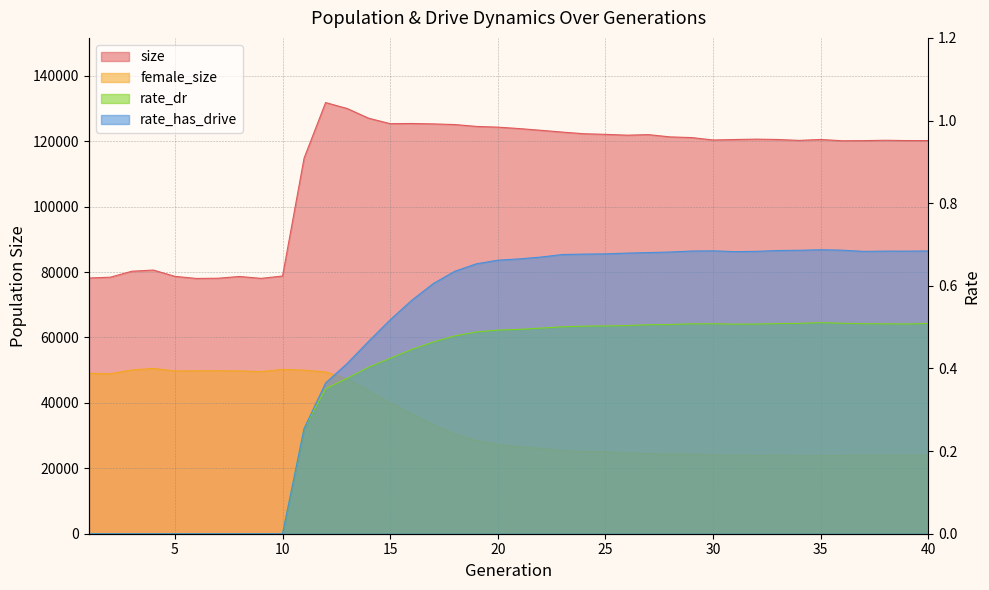

Is it true that female_size equals 74789.4 at 11?

False